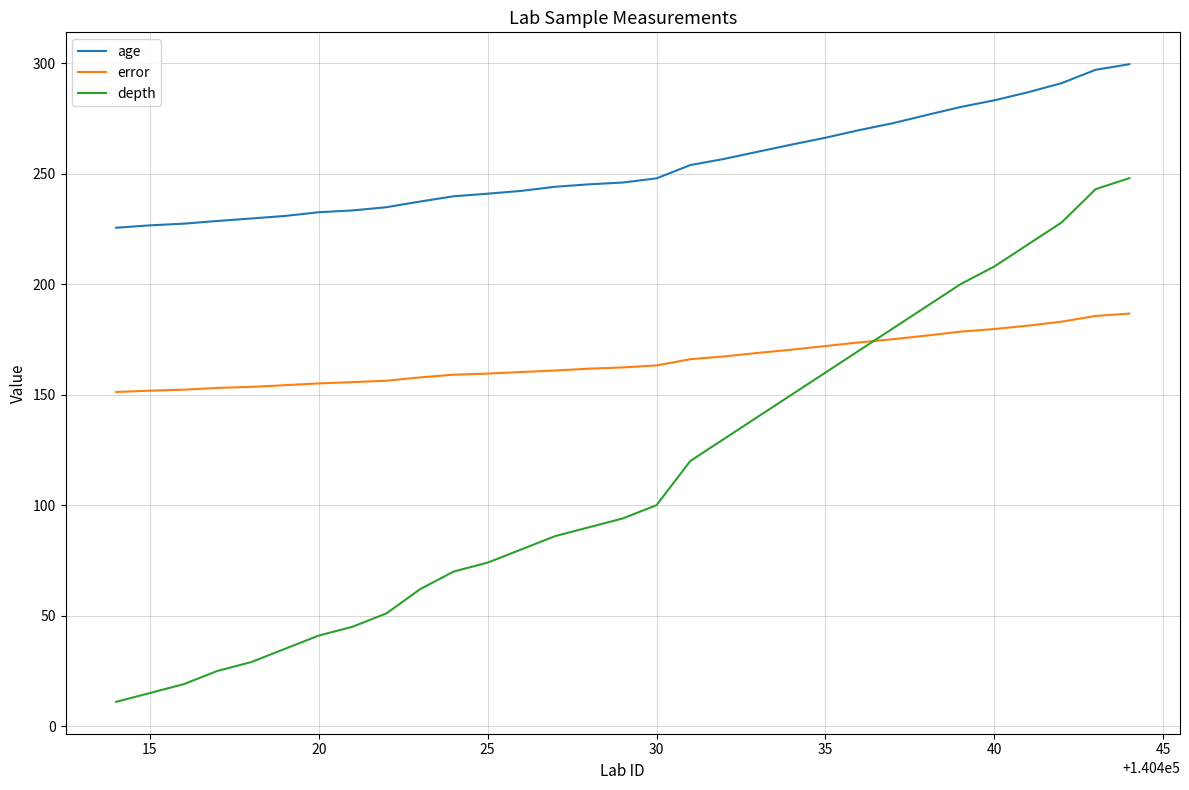

Which series has the largest total across all categories?

age